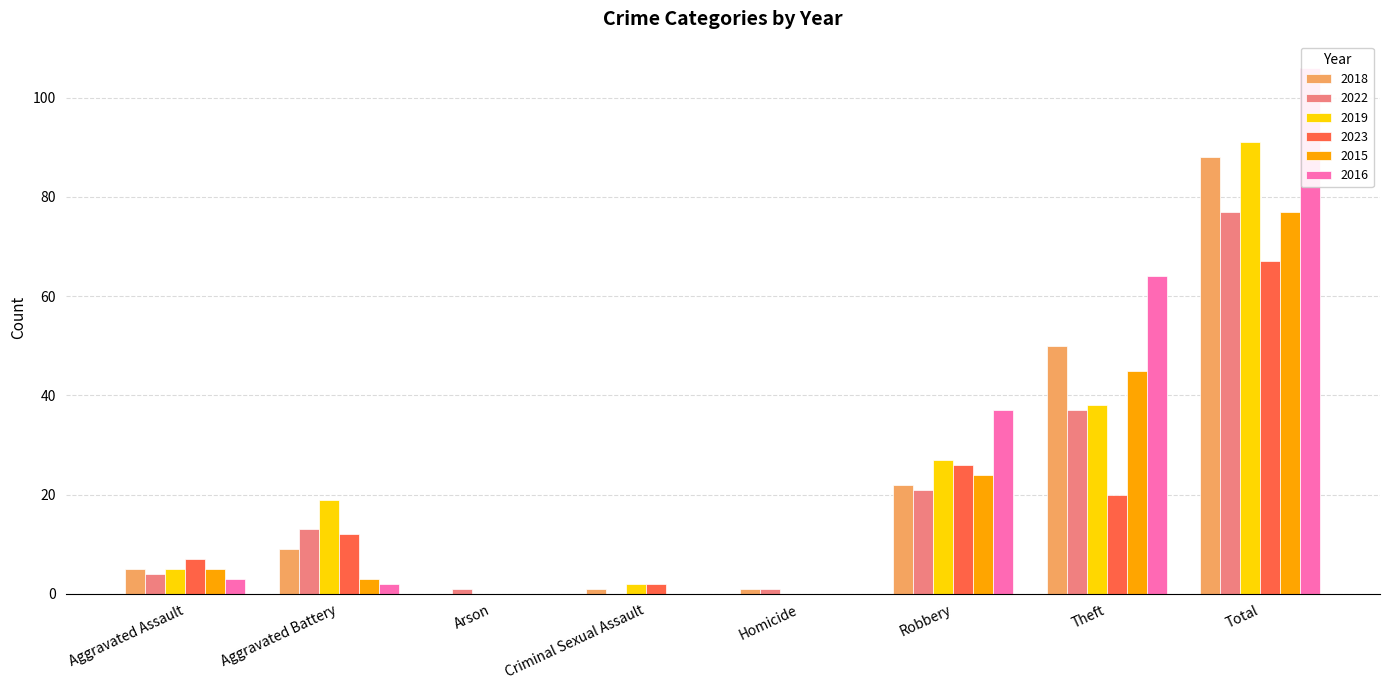

What is the label of the 1st bar from the left?

Aggravated Assault